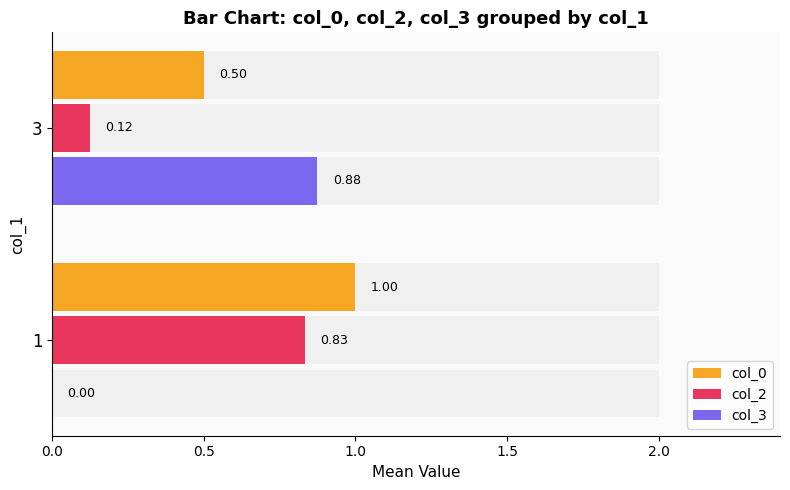

What is the total value across all series at 1?

1.8